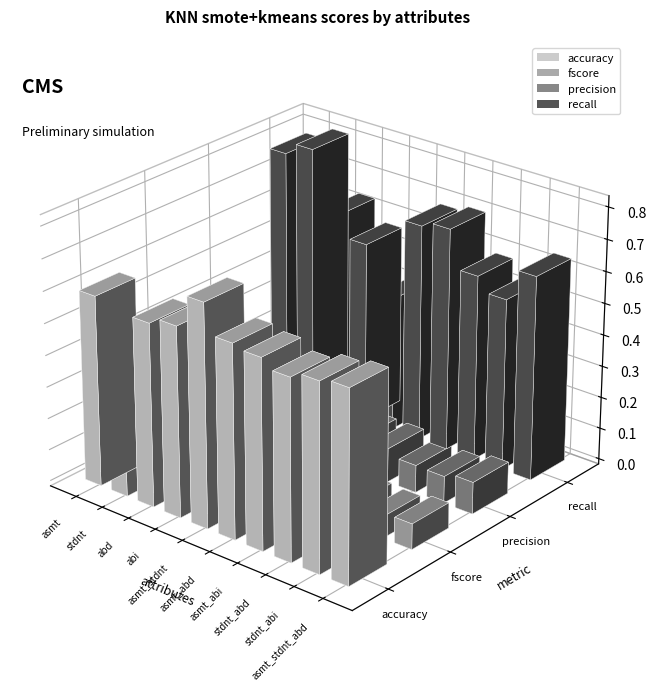

The accuracy series shows 0.6 at asmt_abd. True or false?

True